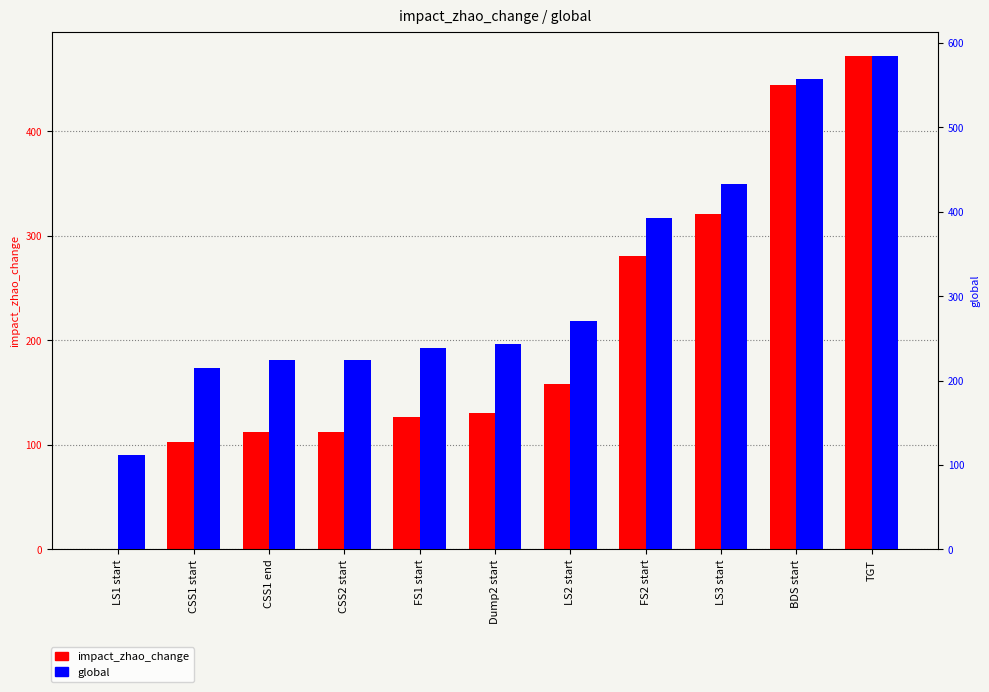

What are all the series names shown in the legend?

impact_zhao_change, global